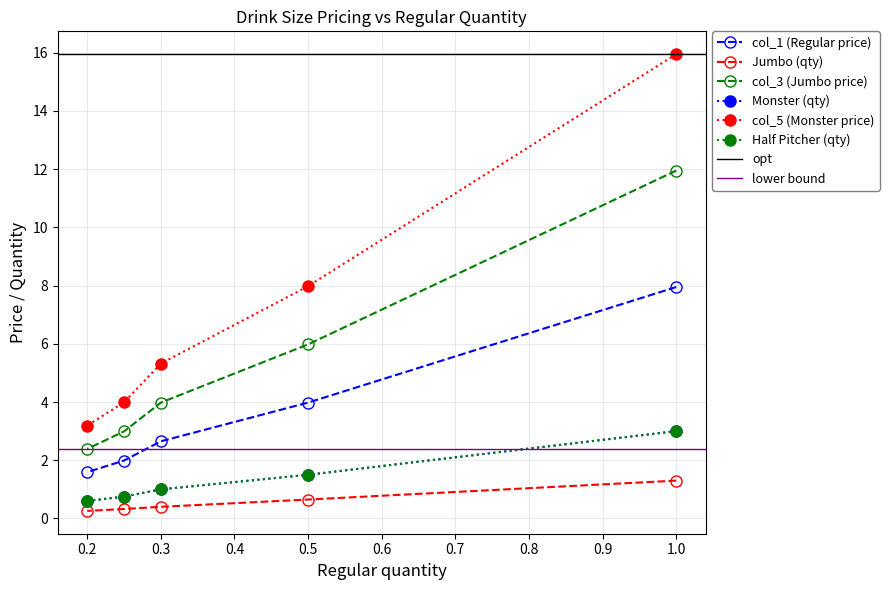

Which series changed the most between 0.5 and 0.25?

col_5 (Monster price)